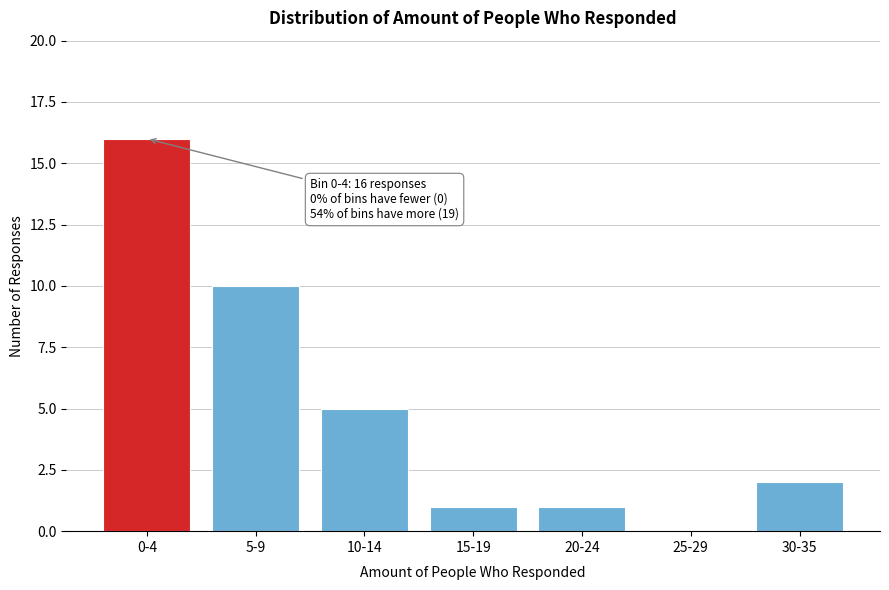

Reading right to left, extract all data points from this chart.

30-35=2	25-29=0	20-24=1	15-19=1	10-14=5	5-9=10	0-4=16